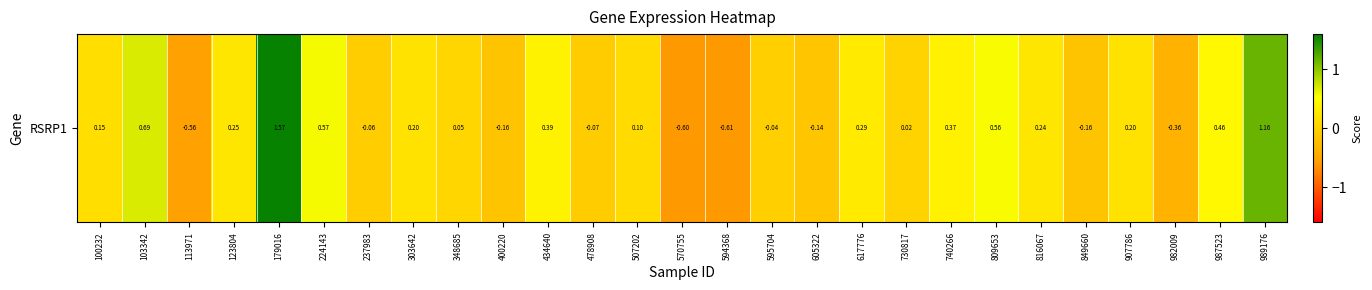

At which category does the chart reach its minimum across all series?

594368